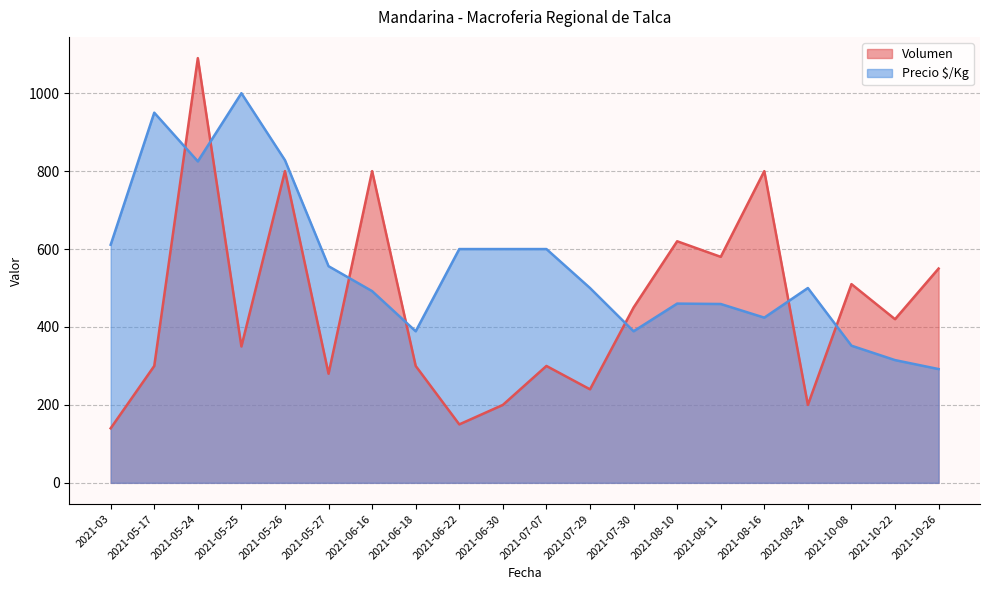

At 26, list the series in order from largest to smallest.

Precio $/Kg, Volumen